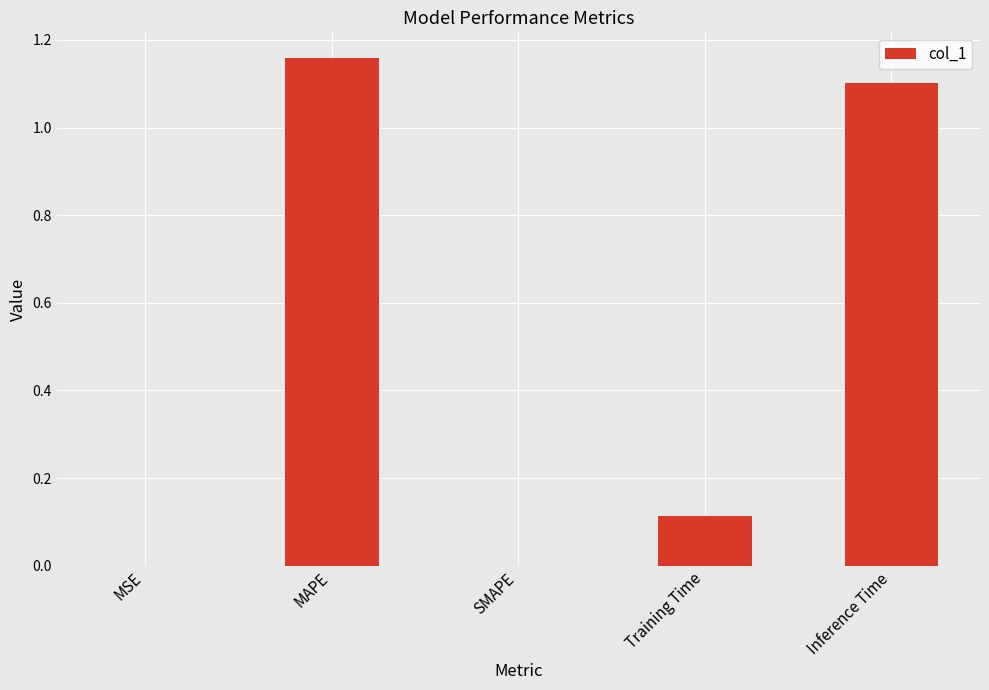

Is it true that the value at MAPE is 0.4?

False